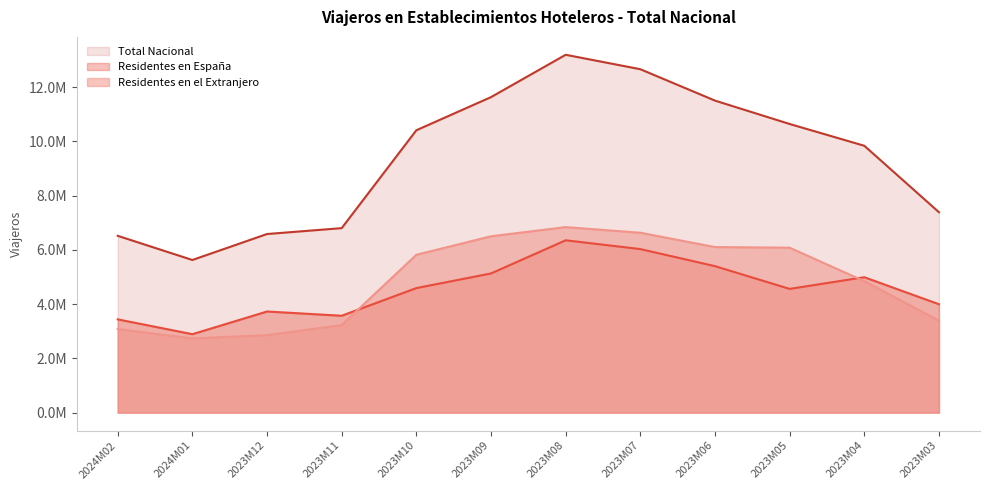

What is the label of the 7th point from the right?

2023M09